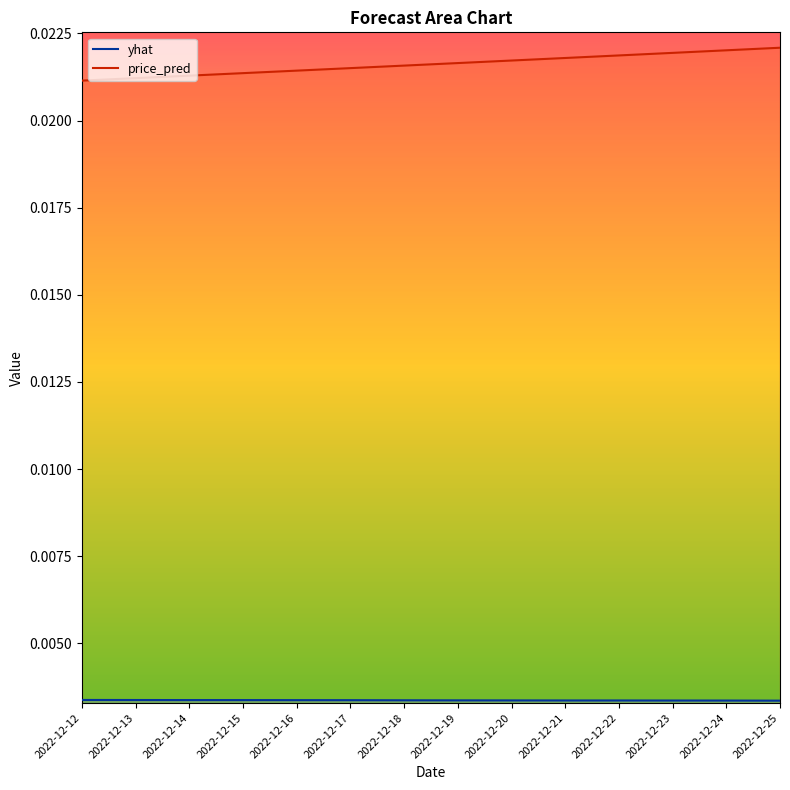

How many distinct data groups are displayed?

2